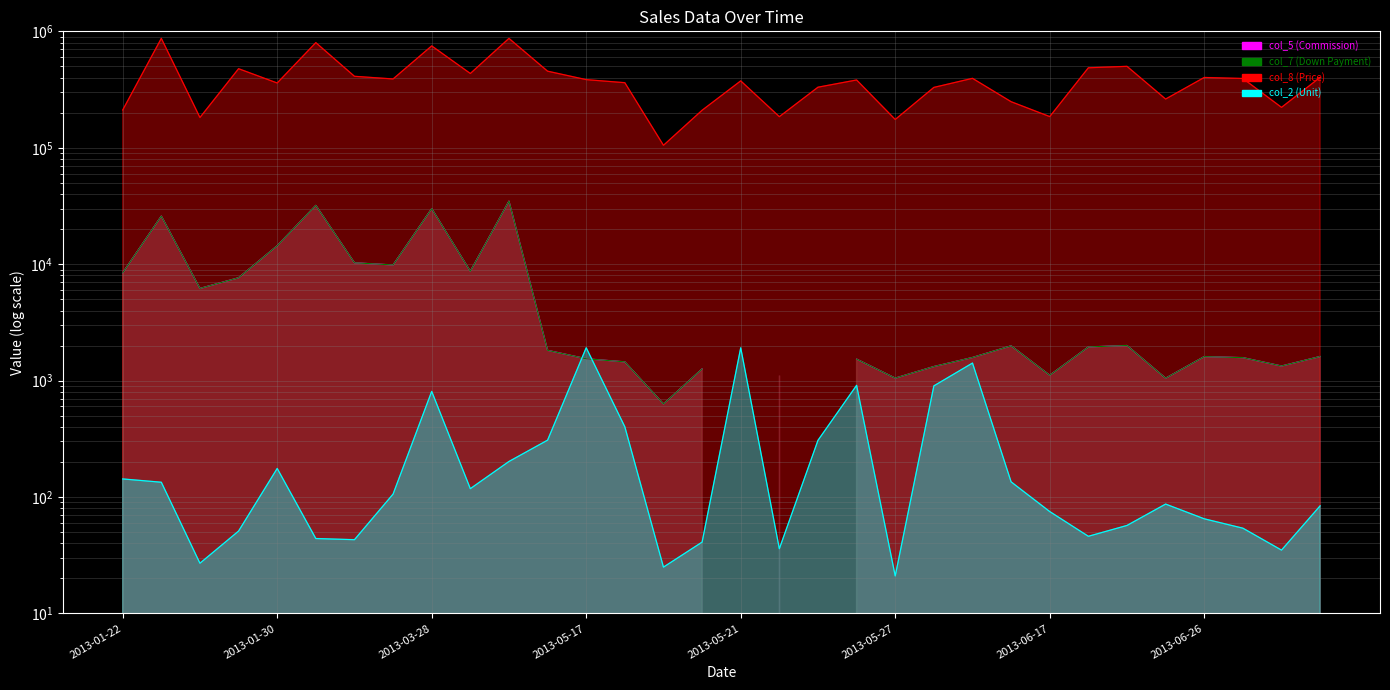

What is the difference between the maximum and minimum values in the col_2 (Unit) series?

1894.0